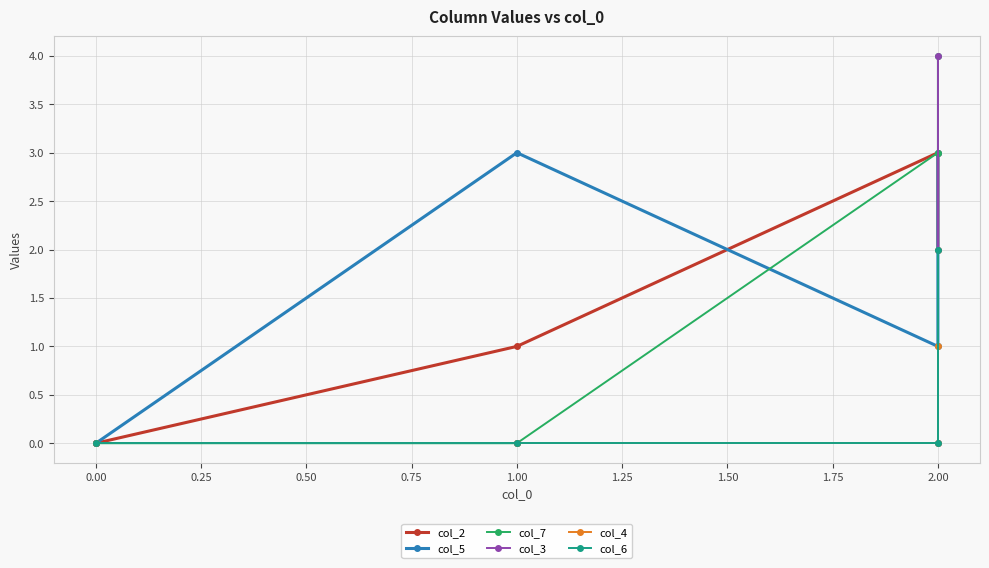

How many positive values does the col_5 series have?

3